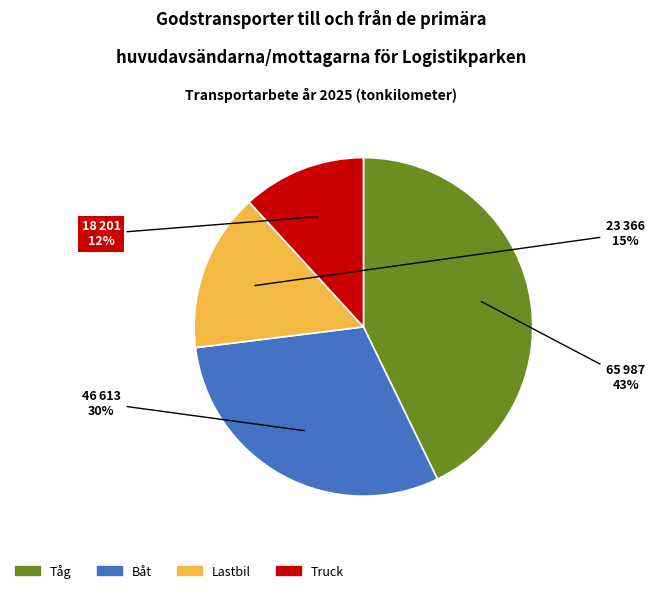

To the nearest percent, what is the difference between the largest and smallest slice percentages?

31%